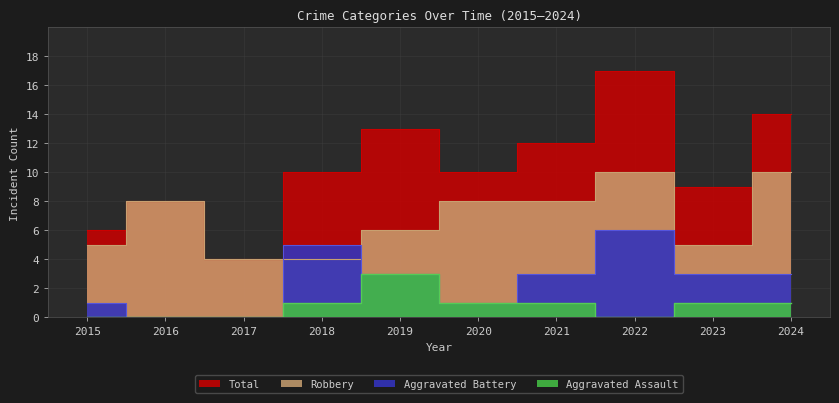

At how many categories does at least one series exceed 12?

3